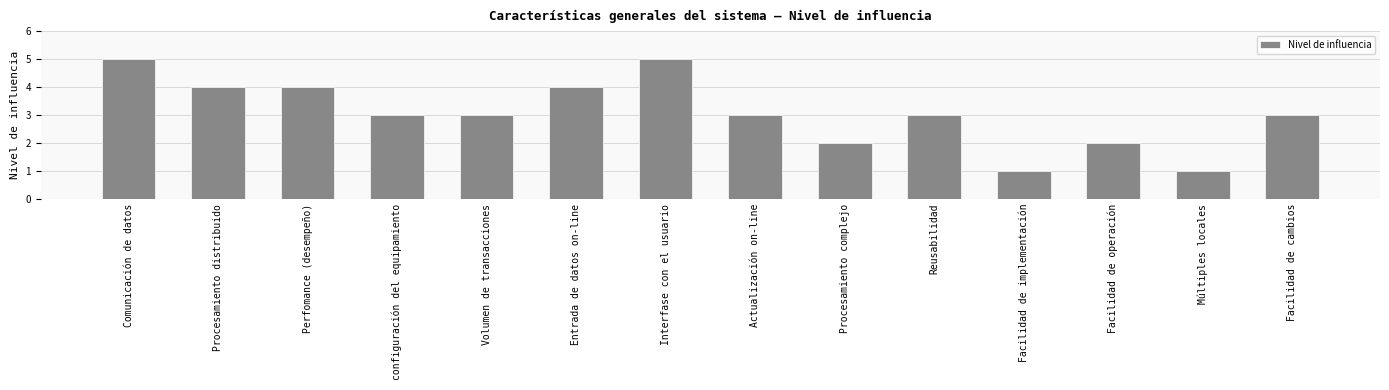

Reading left to right, what are all the values shown in this chart?

5	4	4	3	3	4	5	3	2	3	1	2	1	3